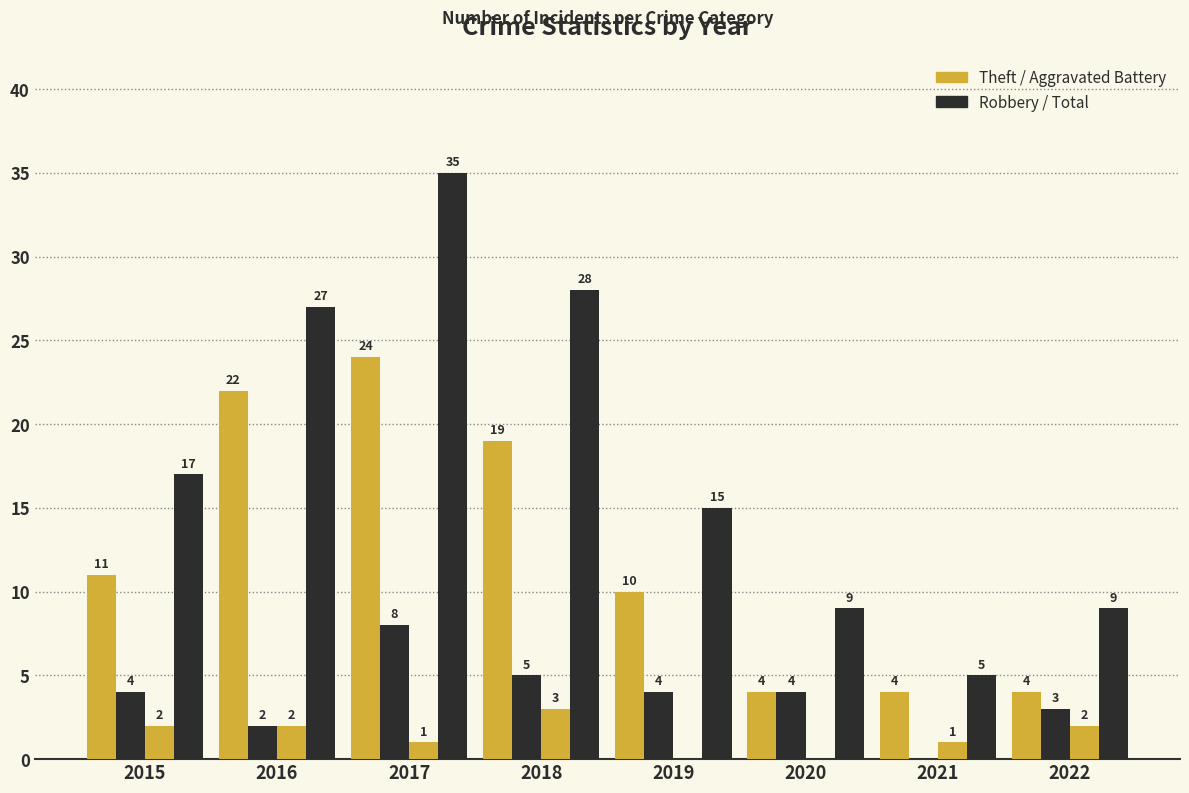

How many series are shown in this chart?

4